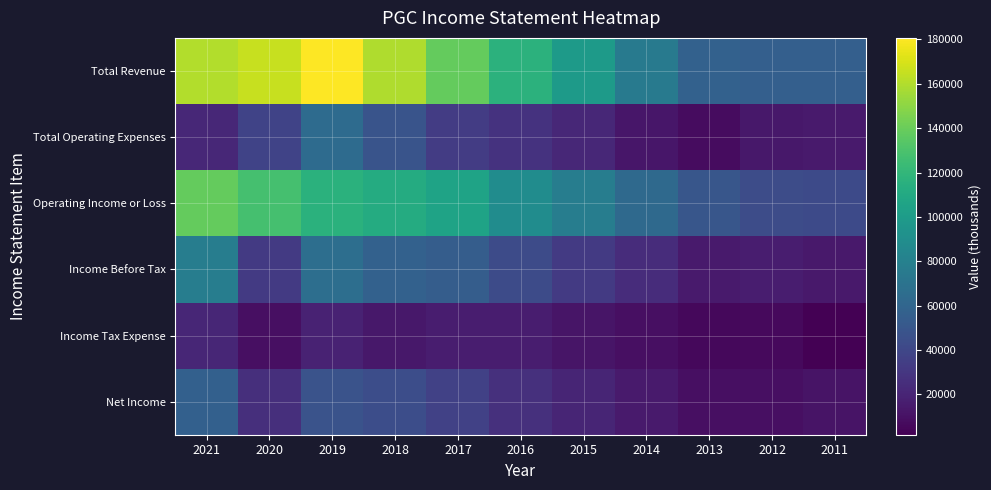

Between 2016 and 2015, which series saw the biggest shift?

Total Revenue